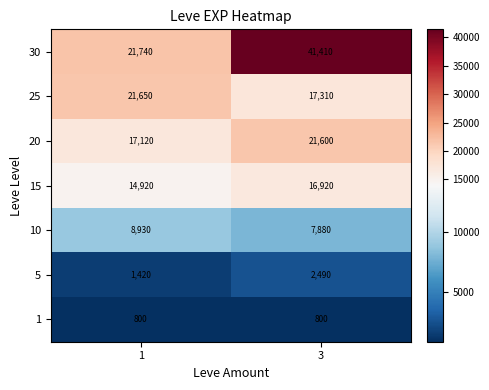

Rank the categories by 30 value from highest to lowest.

3, 1